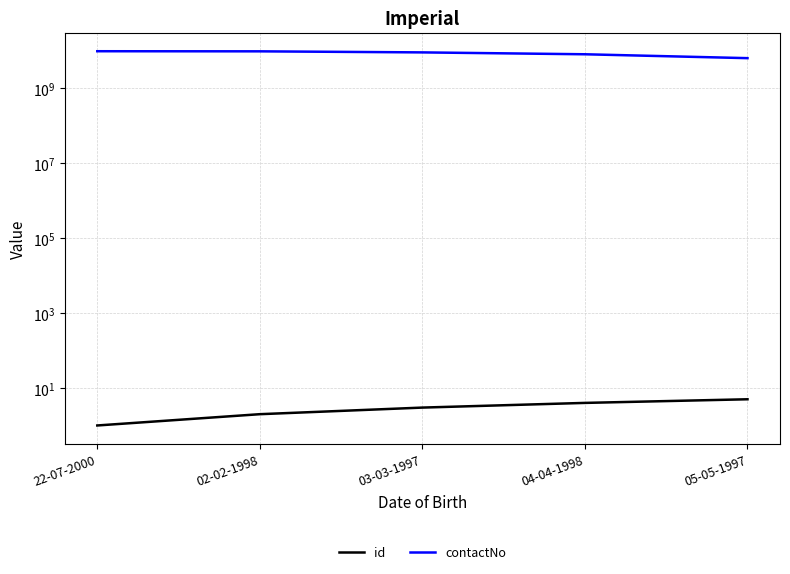

Which series has the largest total across all categories?

contactNo